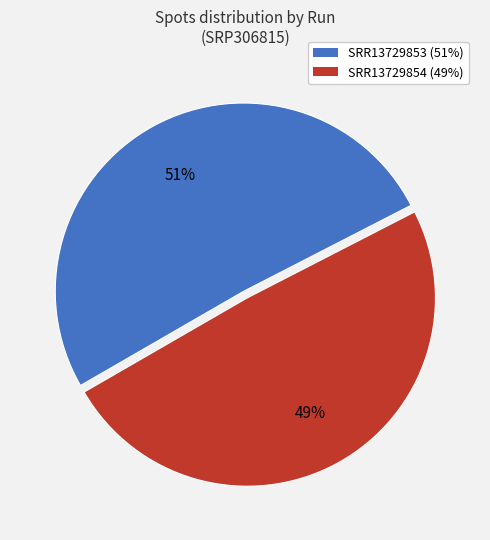

To the nearest percent, what portion does SRR13729853 represent?

51%